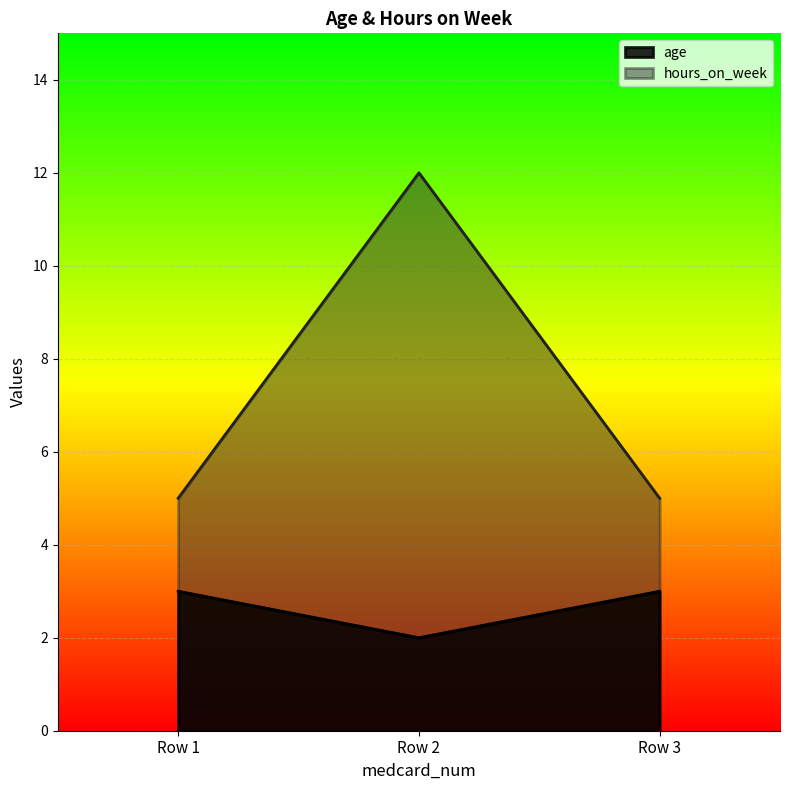

How many lines are shown in the chart?

2